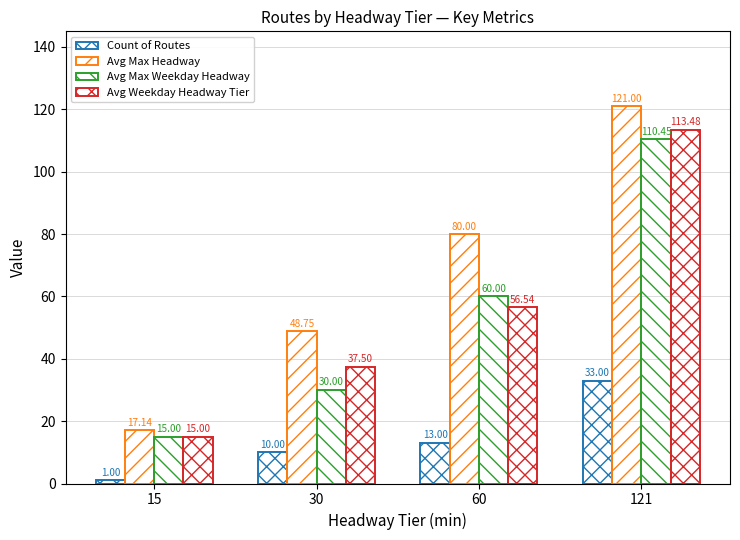

How many bars are there in each group?

4